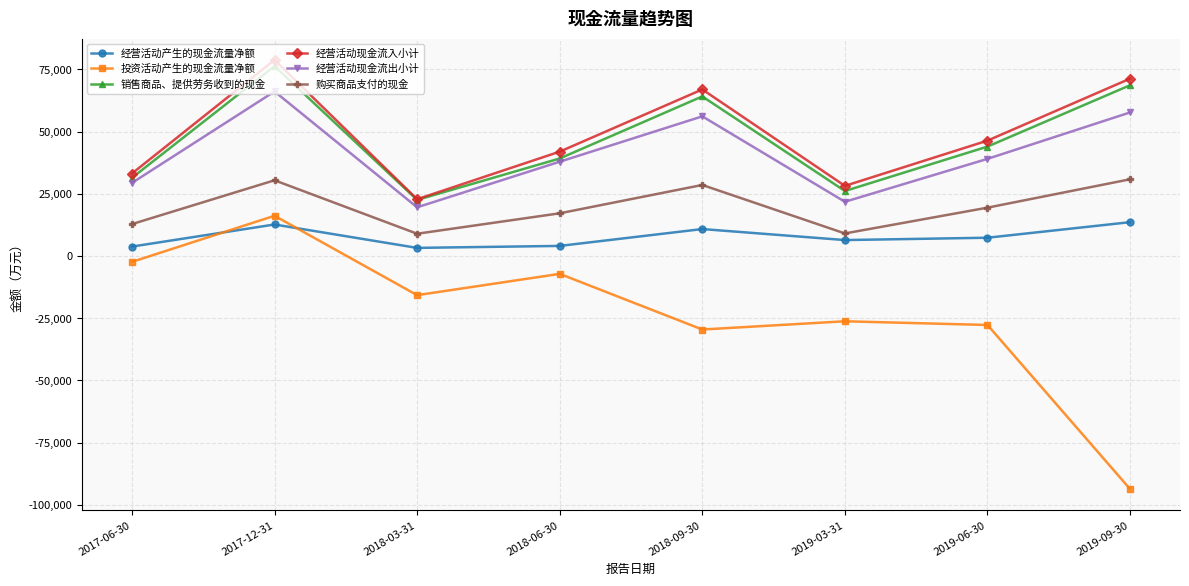

Is the value of 购买商品支付的现金 at 2019-03-31 greater than the value of 投资活动产生的现金流量净额 at 2019-03-31?

Yes